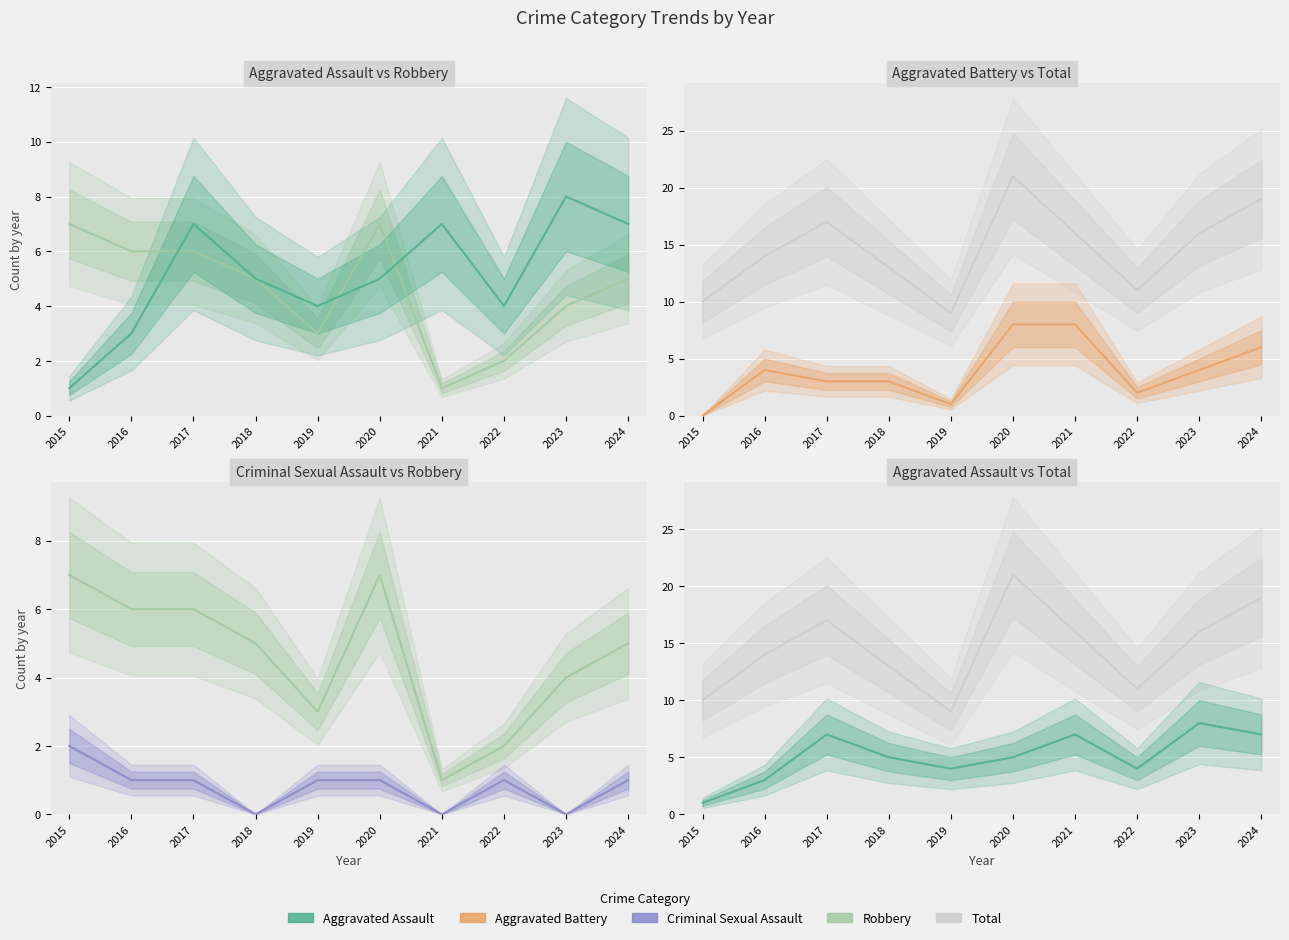

At which label does Aggravated Battery first exceed 4?

2020